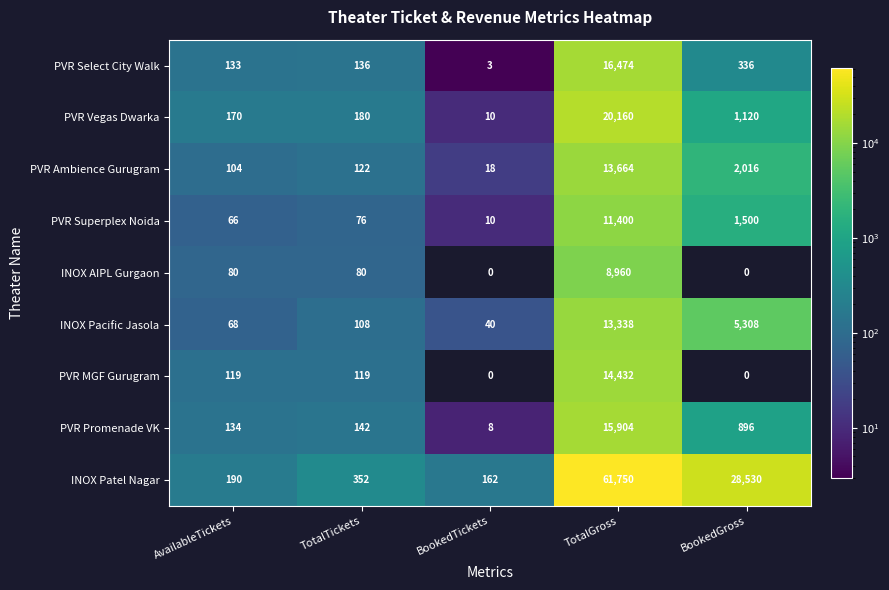

What is the minimum value shown in the chart?

3.0